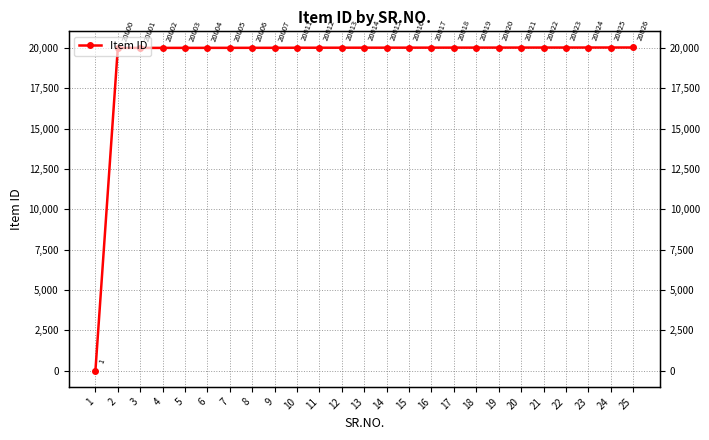

True or false: the data shows 12574 at 7.

False